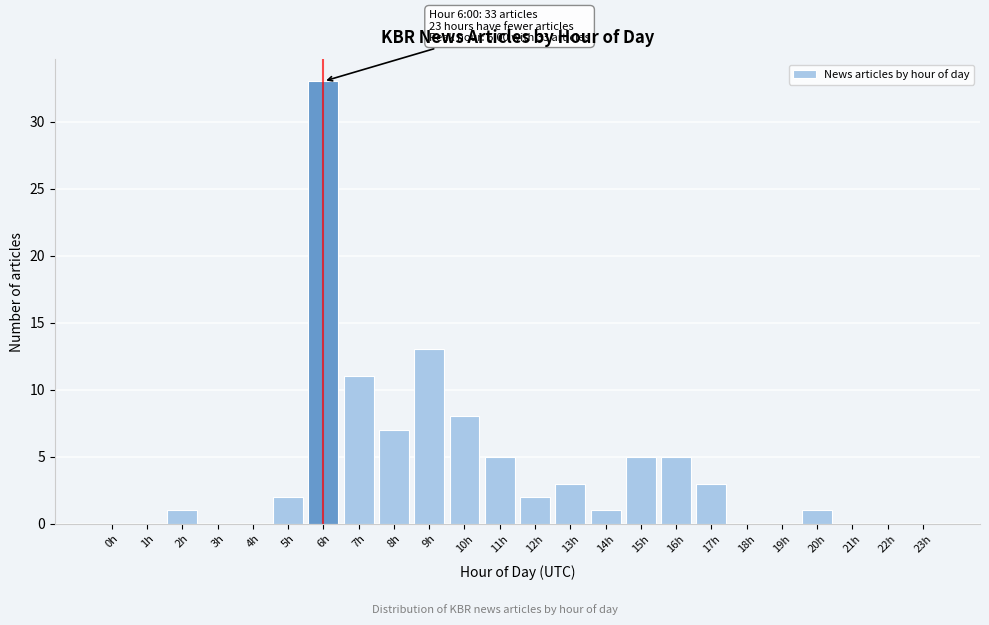

Reading right to left, transcribe all the data shown in this chart.

23h=0	22h=0	21h=0	20h=1	19h=0	18h=0	17h=3	16h=5	15h=5	14h=1	13h=3	12h=2	11h=5	10h=8	9h=13	8h=7	7h=11	6h=33	5h=2	4h=0	3h=0	2h=1	1h=0	0h=0